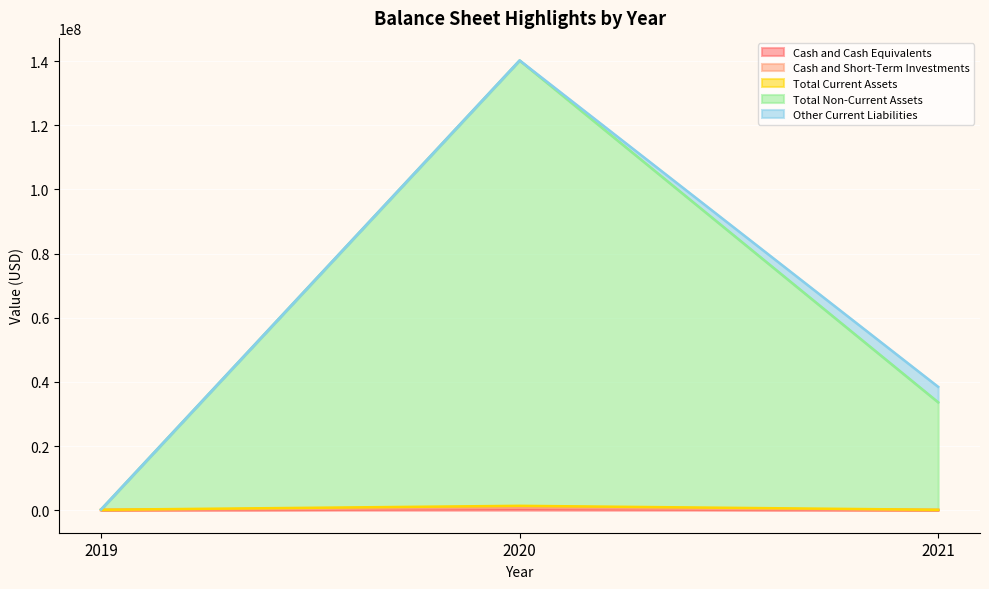

Does the chart display data point markers on the line(s)?

No